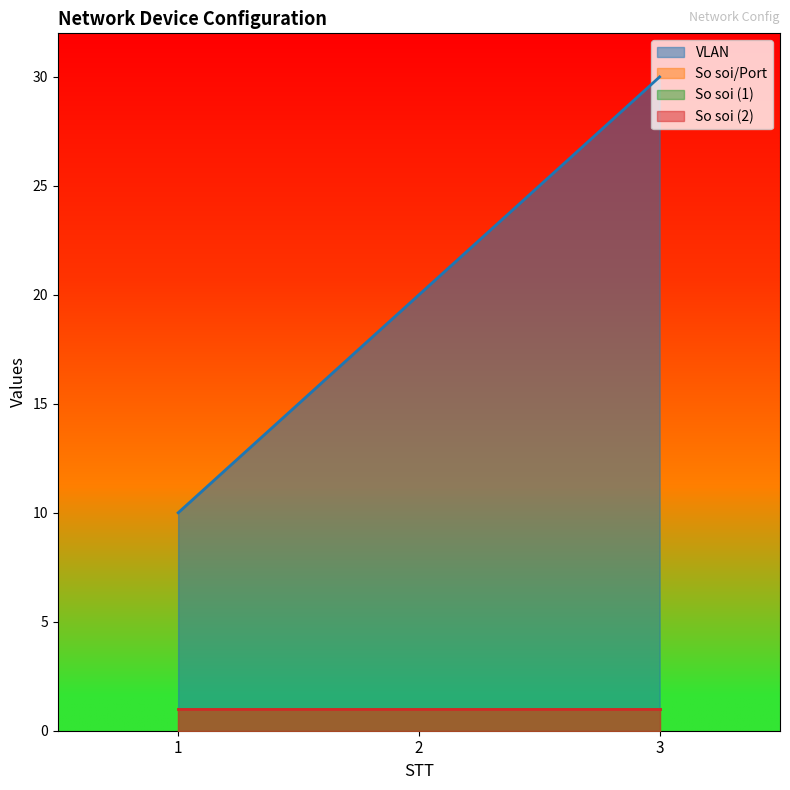

Reading left to right, transcribe all the data shown in this chart.

VLAN: 1=10	2=20	3=30
So soi/Port: 1=1	2=1	3=1
So soi (1): 1=1	2=1	3=1
So soi (2): 1=1	2=1	3=1